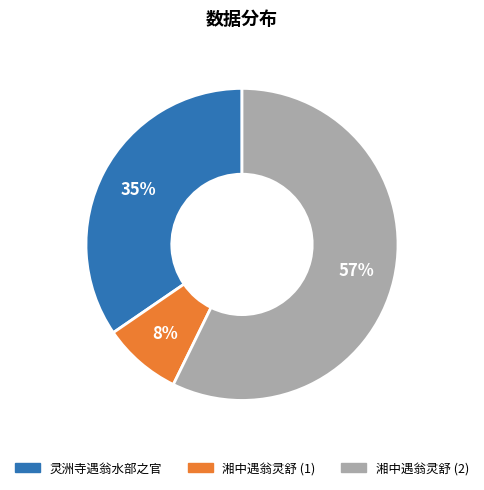

To the nearest percent, what portion does 灵洲寺遇翁水部之官 represent?

35%